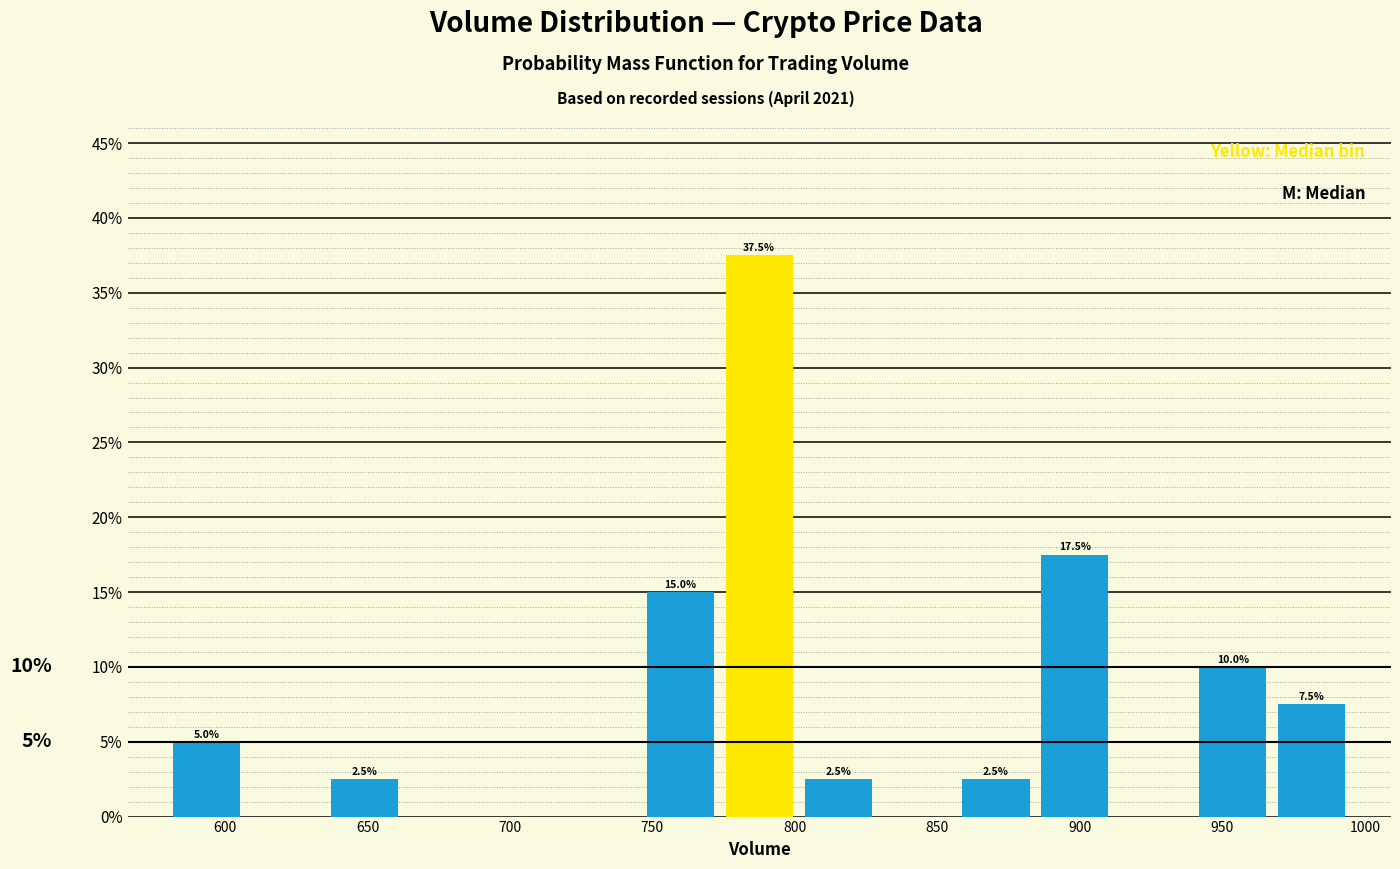

Over which range of the x-axis is the bar tallest?

775 to 800